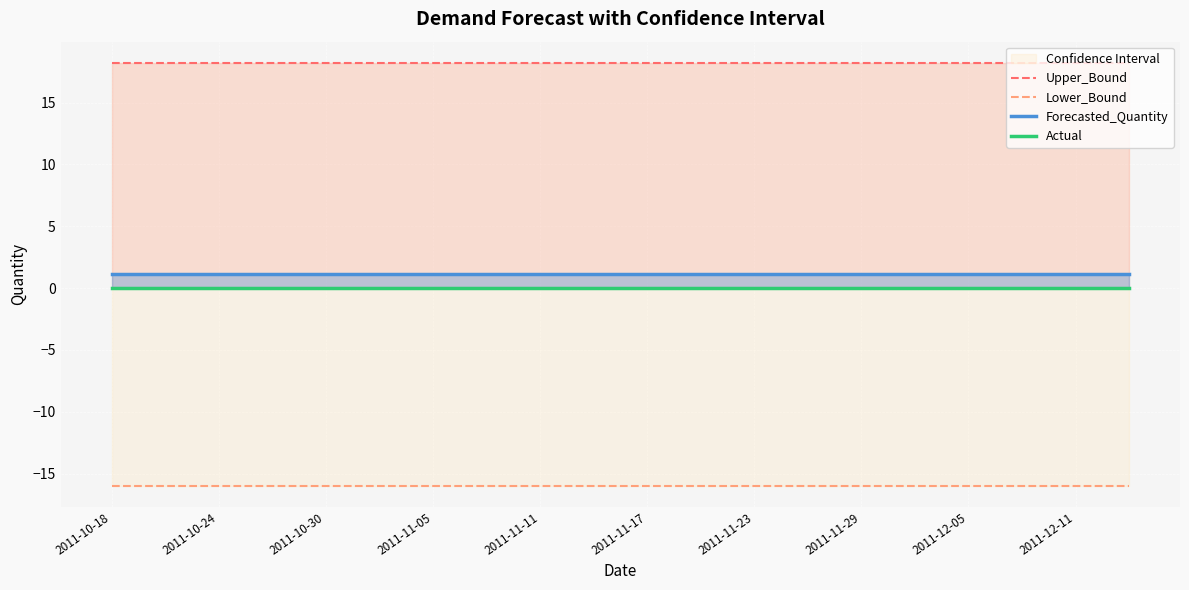

True or false: Upper_Bound has more than 2 points higher than both neighbors.

False